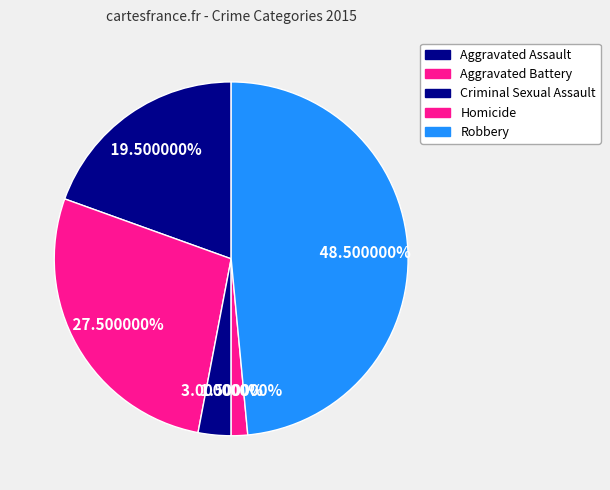

The Criminal Sexual Assault slice represents 3% of the pie. True or false?

True